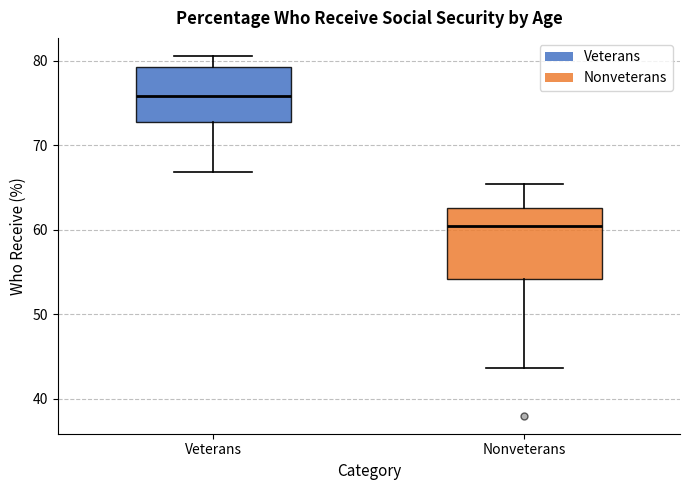

Where does the lower whisker of the box for Nonveterans end on the y-axis? The values are not printed on the chart, so give them approximately, as read against the axis.

44